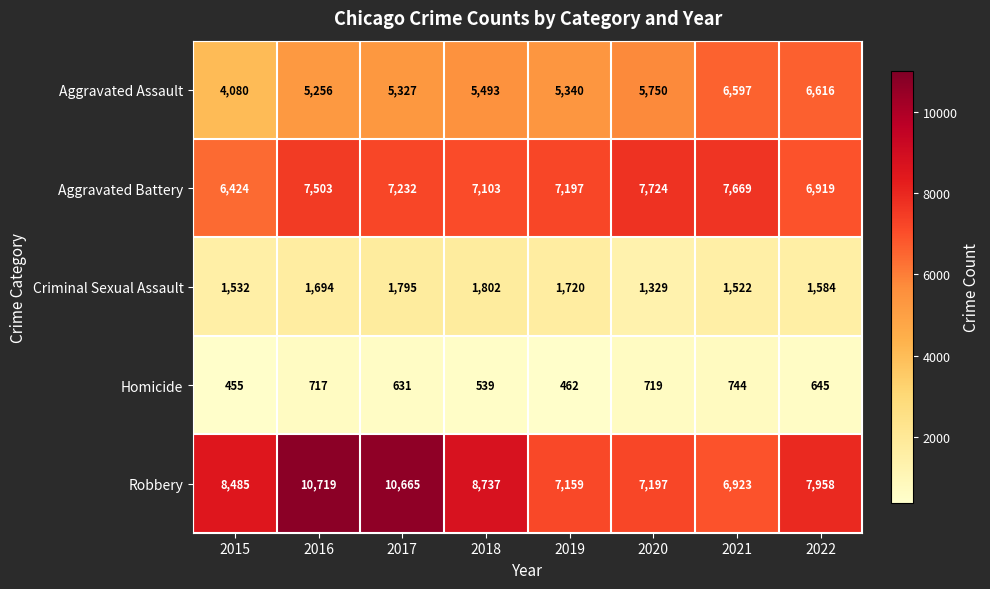

What is the maximum value for Homicide?

744